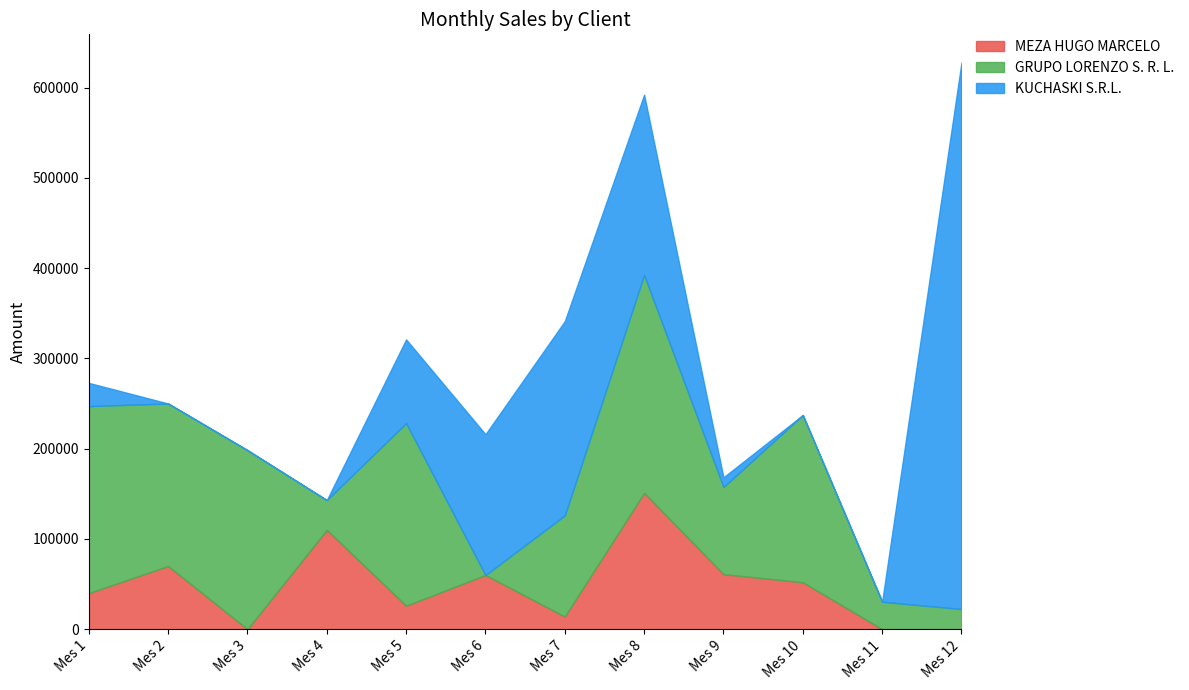

At which category does MEZA HUGO MARCELO reach its first local peak?

Mes 2